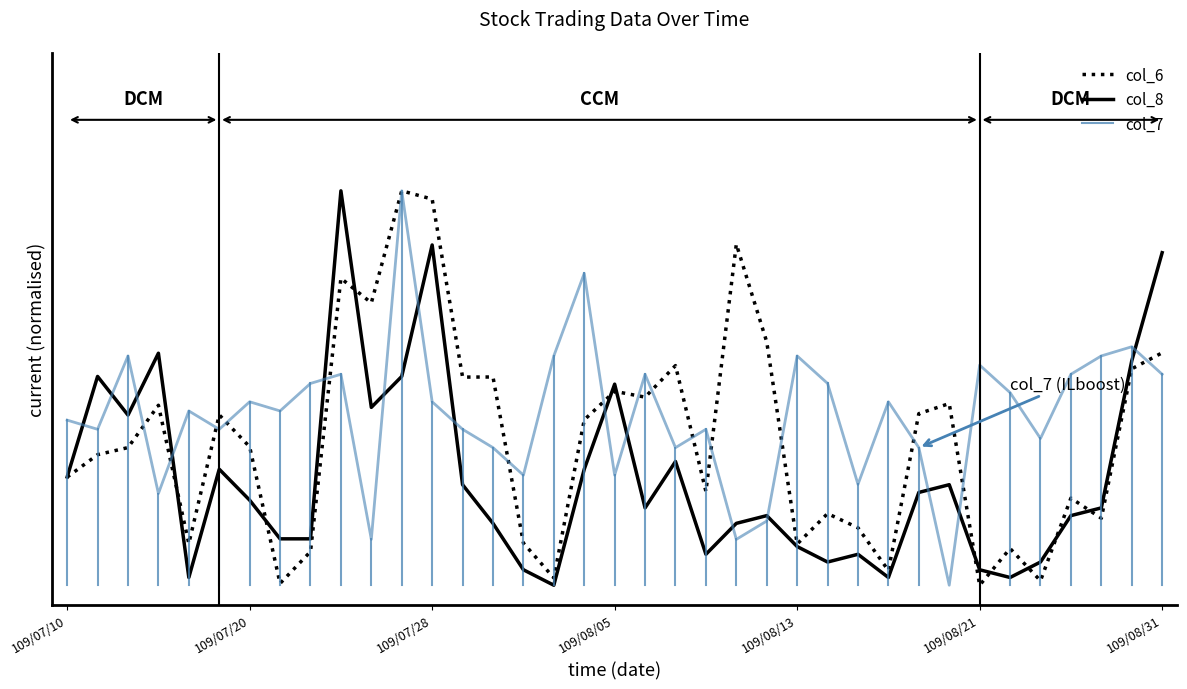

What is the label of the 17th point from the left?

109/08/03